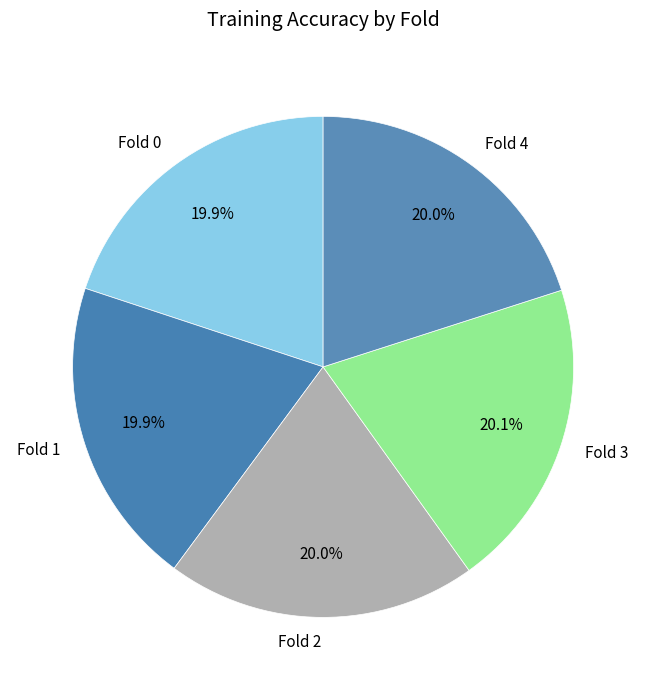

How many segments does this pie chart have?

5